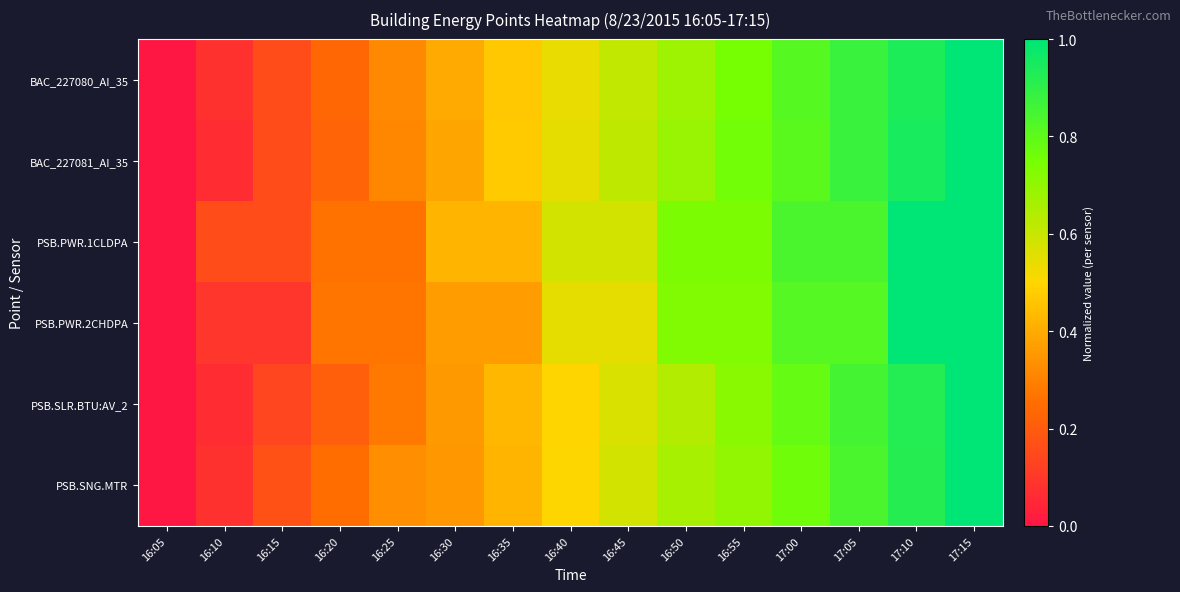

At which category is the sum across all series the highest?

17:15